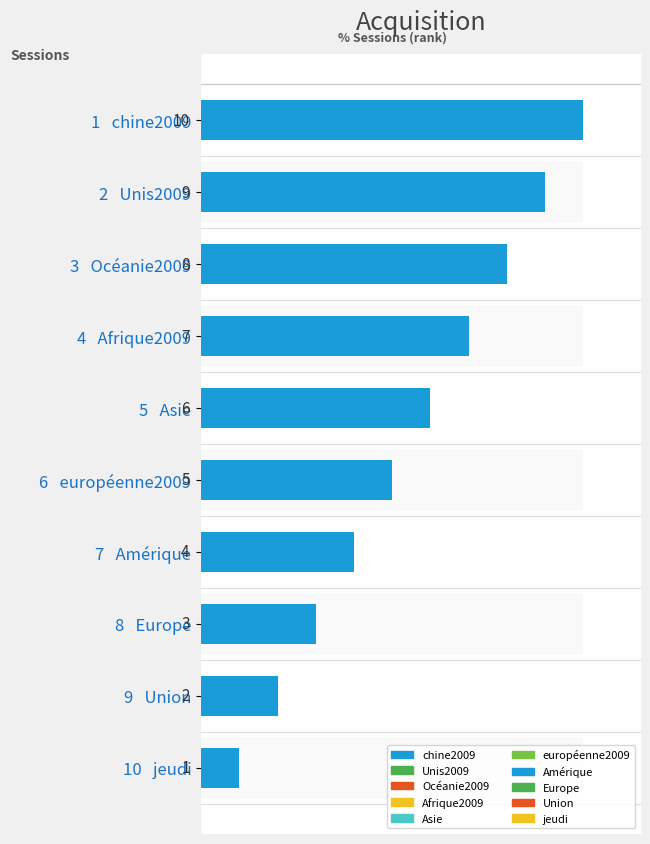

Approximately how many times larger is the value at chine2009 compared to Unis2009?

1.1